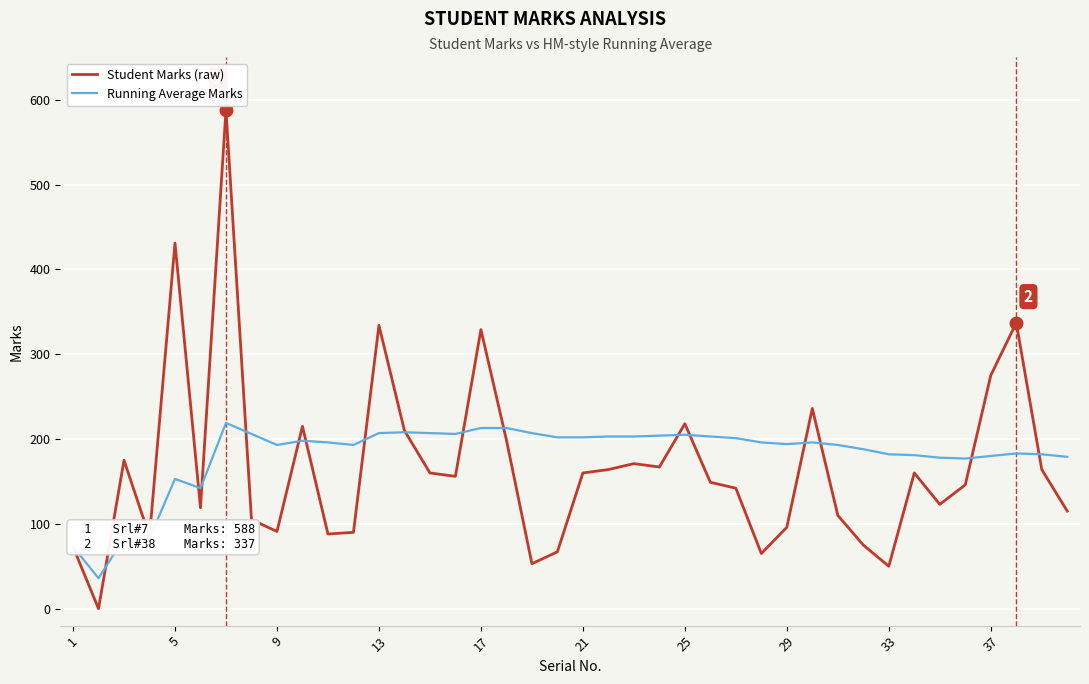

Which series has the largest range (max minus min)?

Student Marks (raw)